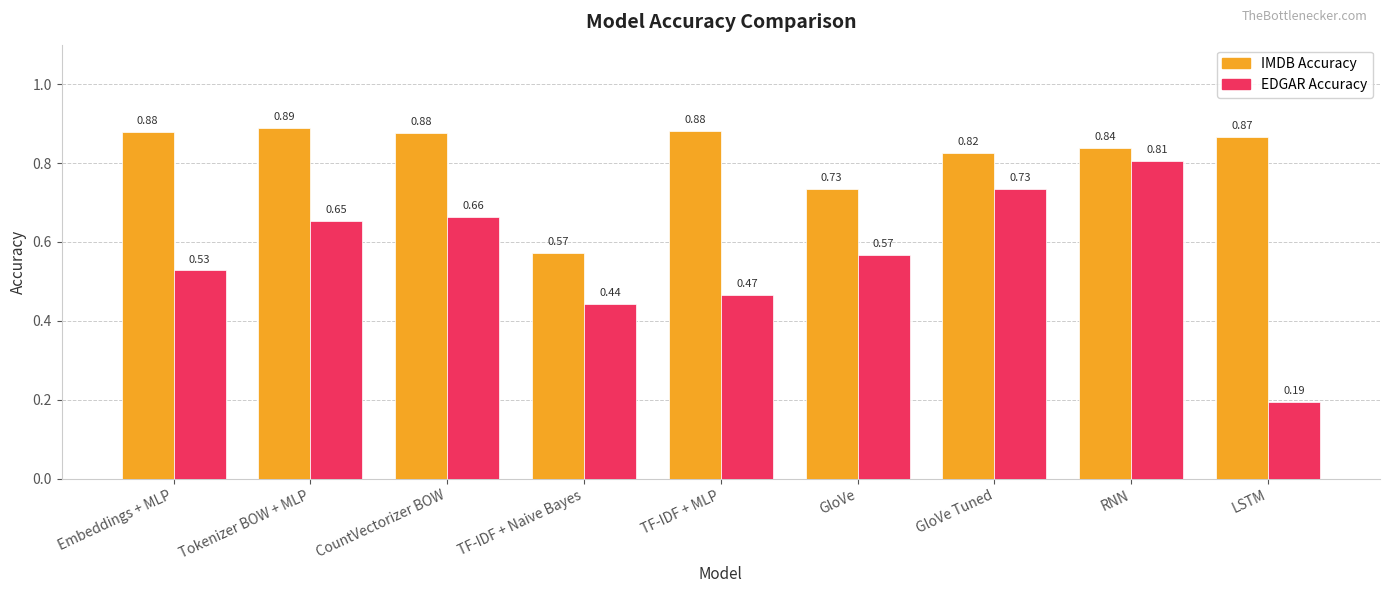

At TF-IDF + Naive Bayes, list the series in order from largest to smallest.

IMDB Accuracy, EDGAR Accuracy